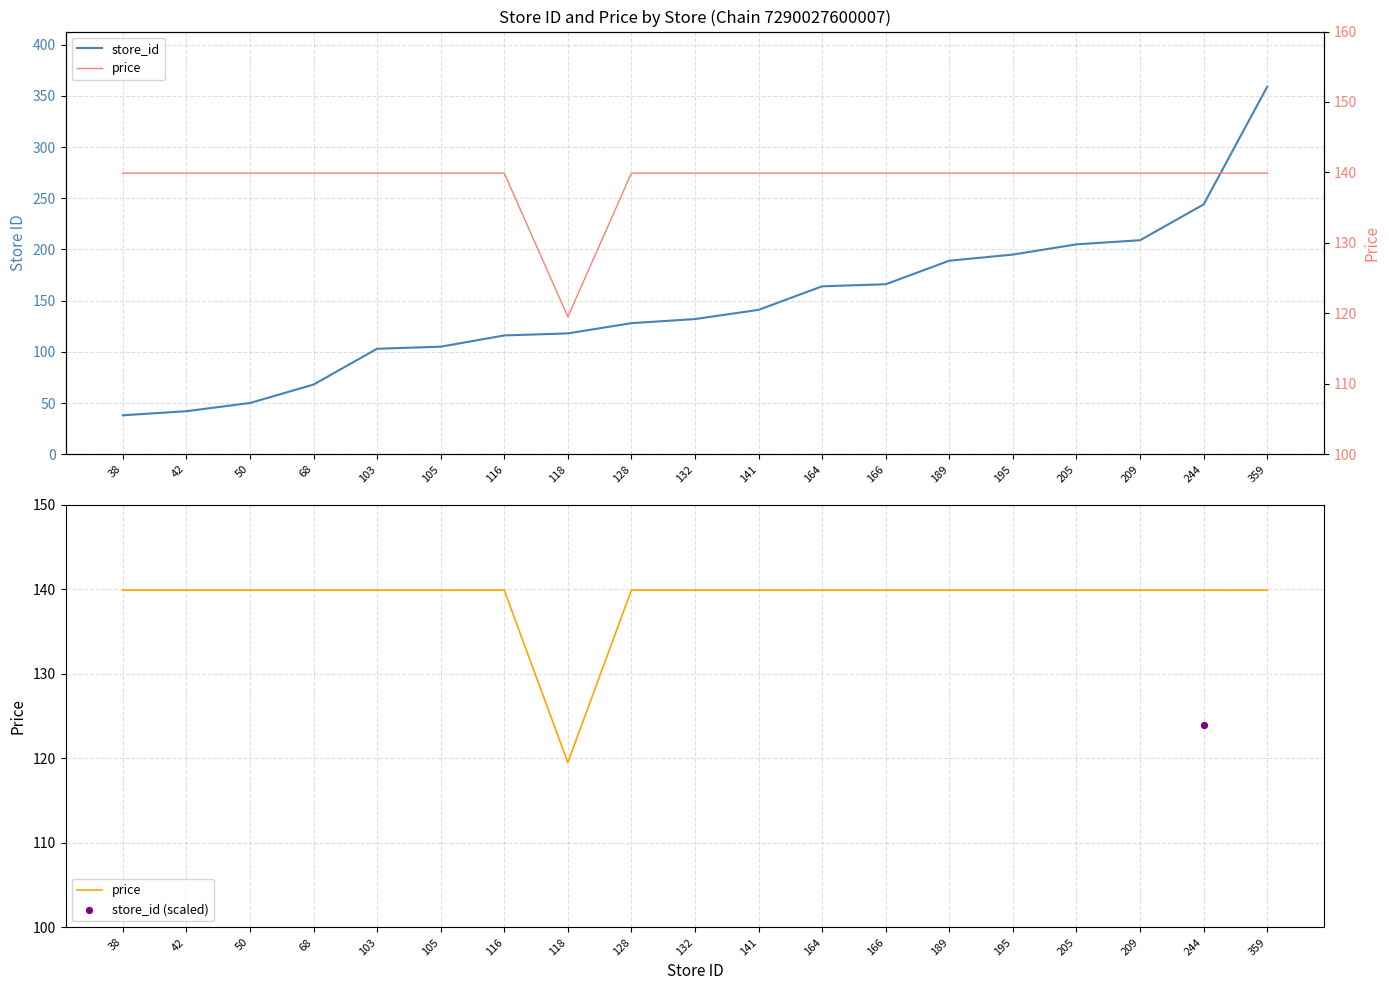

Is the value of store_id (scaled) at 205 greater than the value of store_id at 116?

No